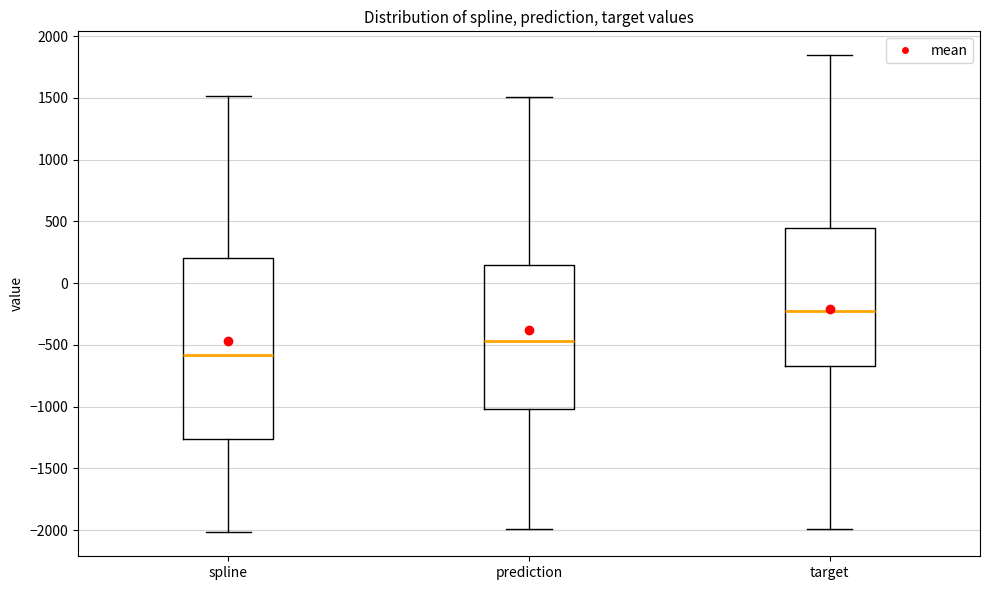

Where does the median line of the box for prediction sit on the y-axis? The values are not printed on the chart, so give them approximately, as read against the axis.

-450